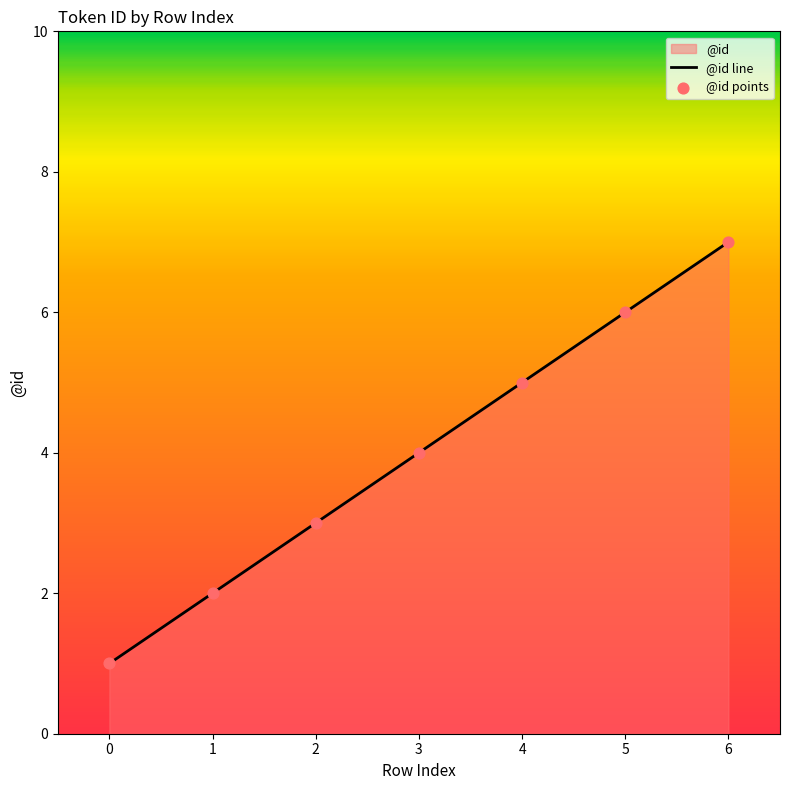

Which series contains the highest Y value?

@id line